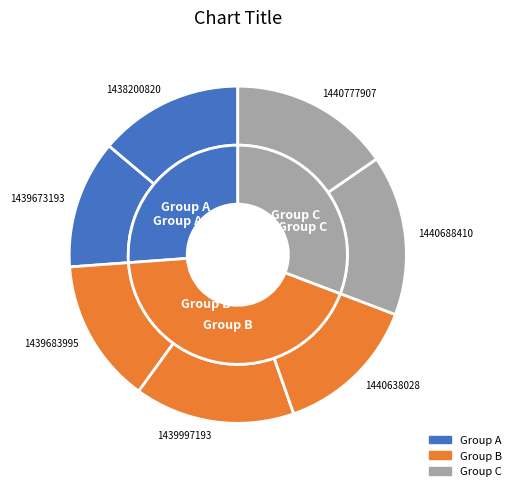

Which category has the biggest portion of the pie?

1439997193